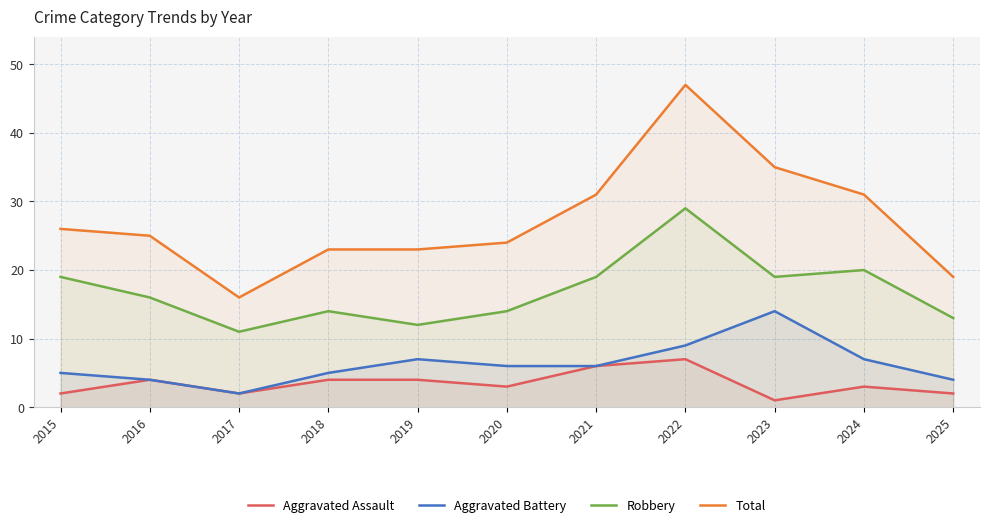

Which series has the largest total across all categories?

Total